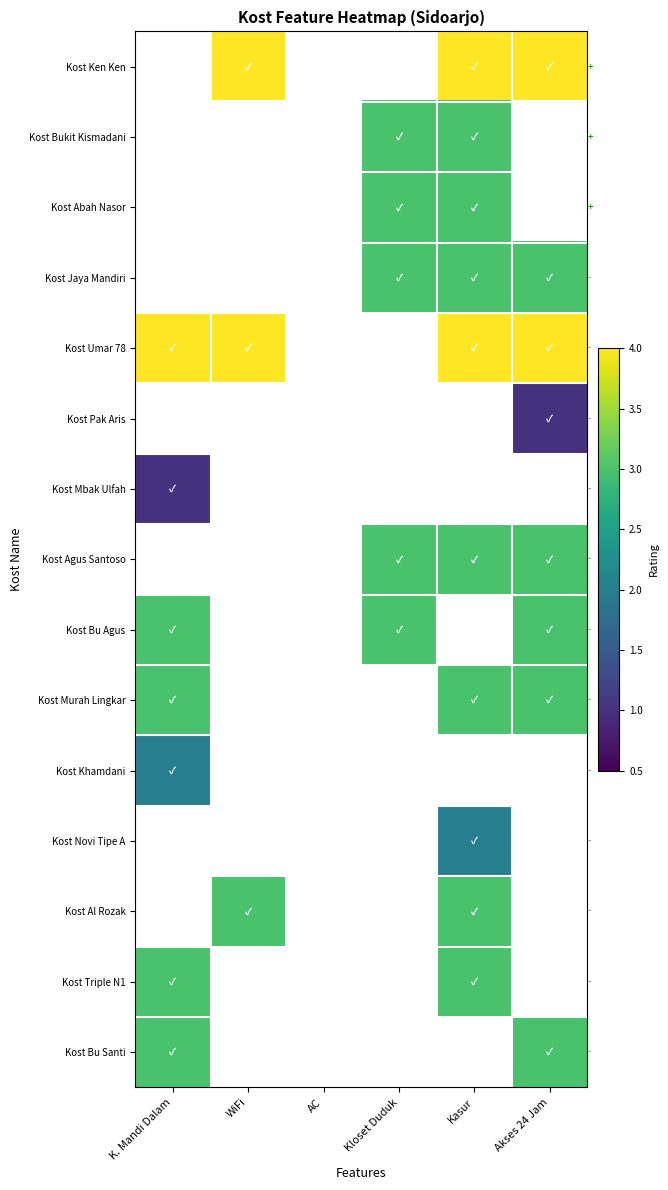

Which label corresponds to the largest value in the chart?

WiFi